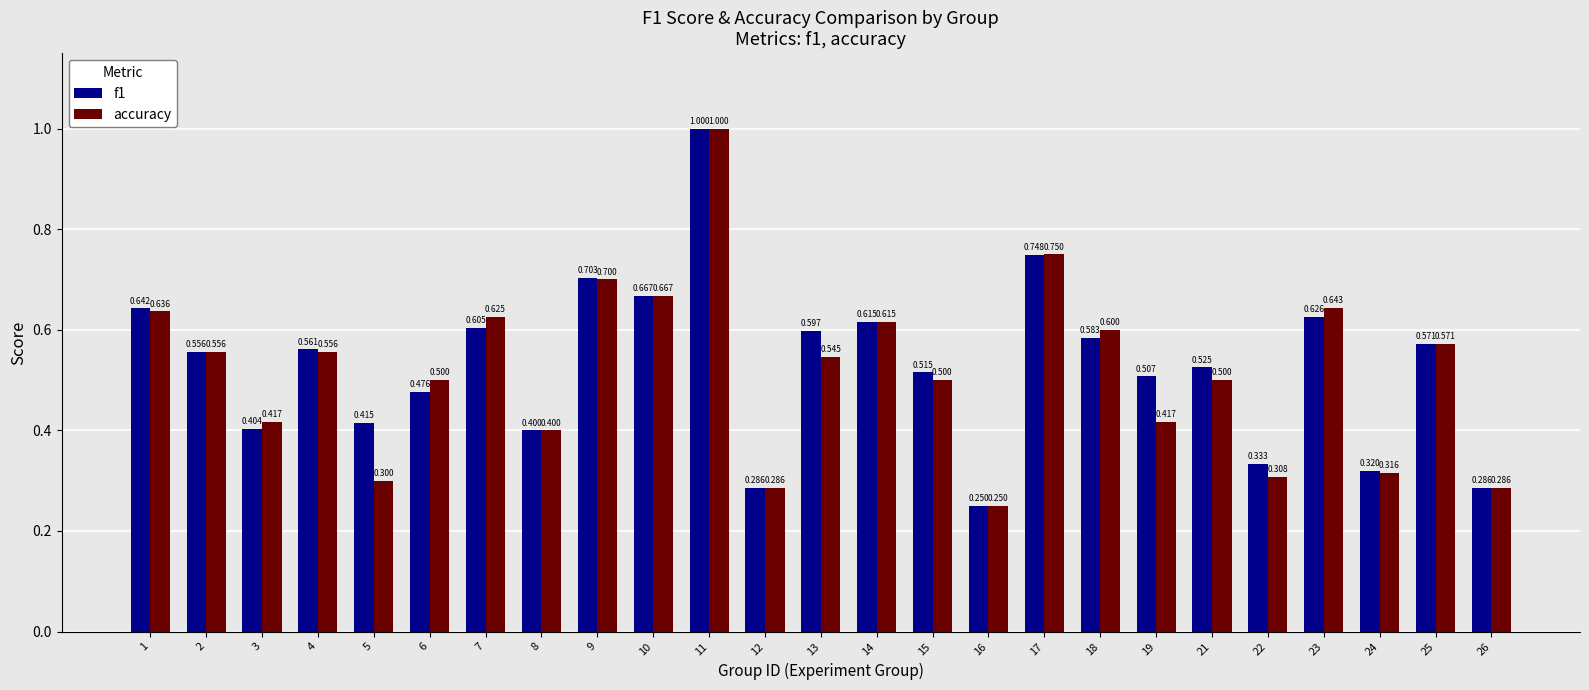

Is the value of f1 at 26 greater than the value of accuracy at 13?

No